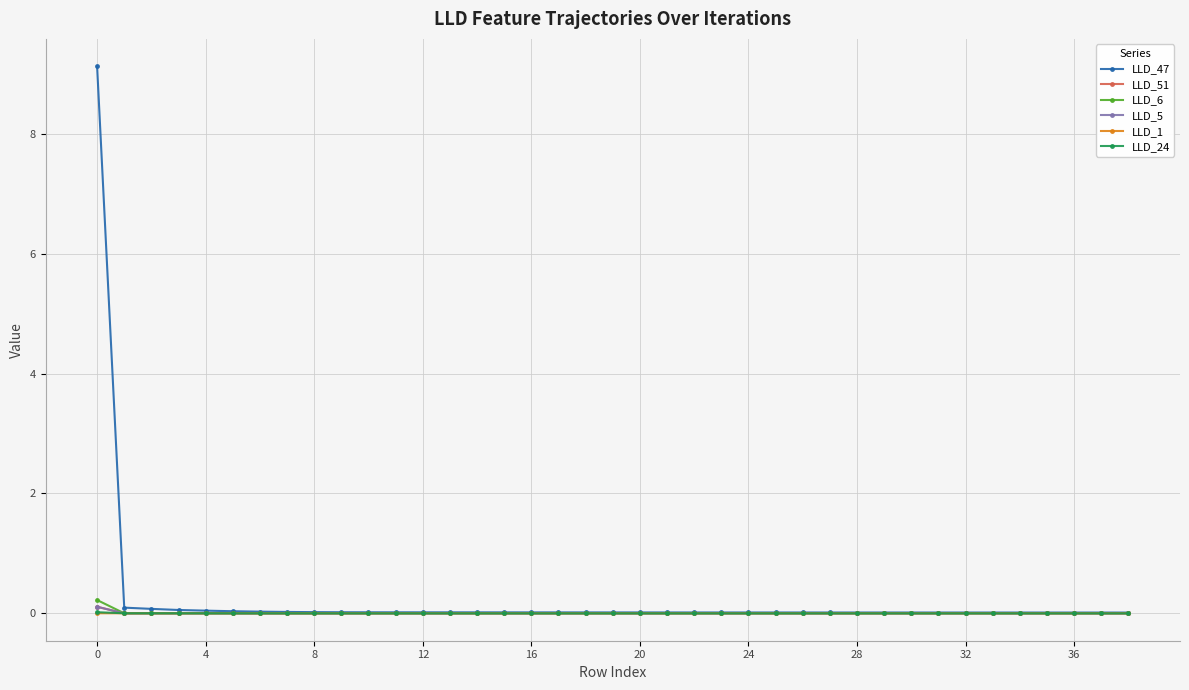

Which series has the largest range (max minus min)?

LLD_47